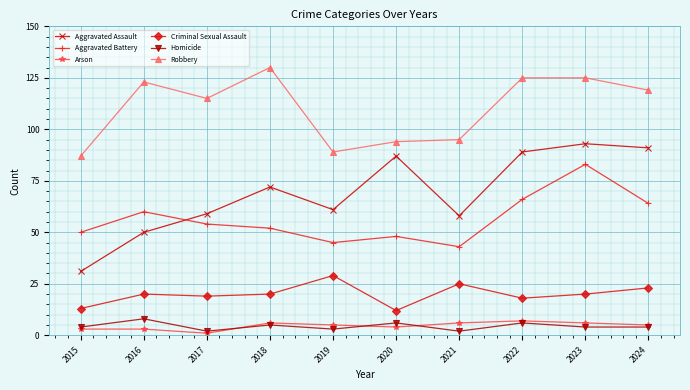

The value of Aggravated Battery at 2018 is 32. True or false?

False